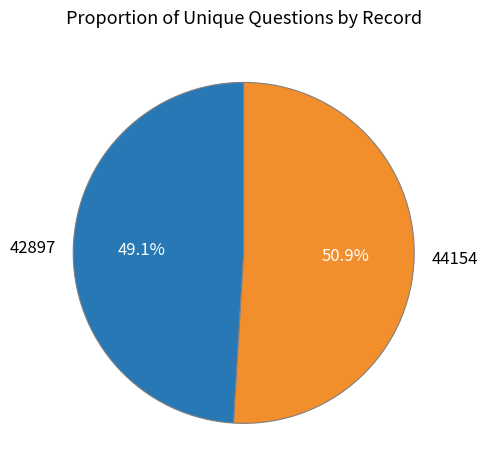

Combined, do 44154 and 42897 account for over 50%?

Yes